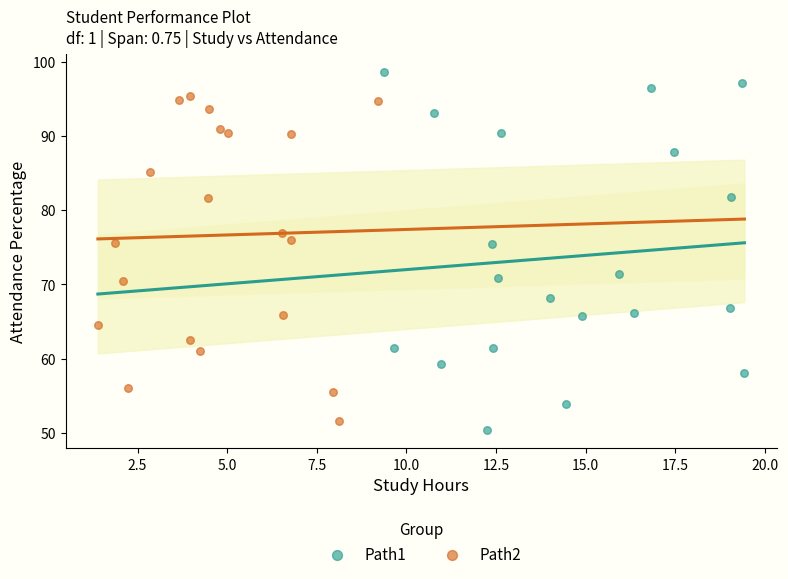

Which series reaches the maximum Y coordinate?

Path1